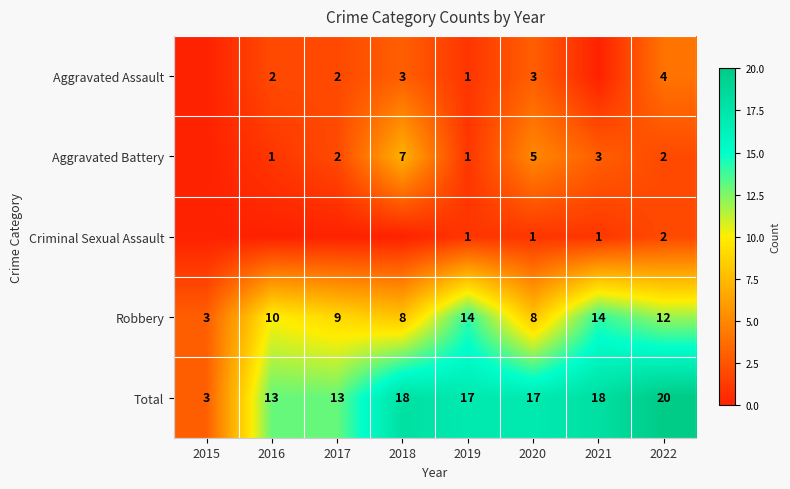

The value of Aggravated Battery at 2022 is 3. True or false?

False